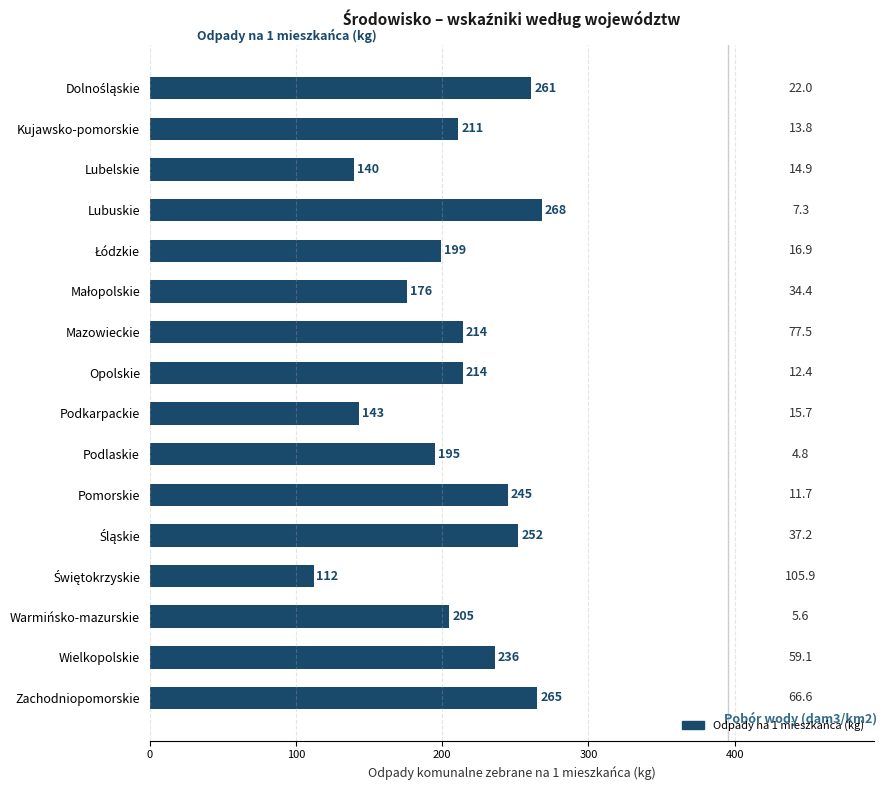

How many bars are there in total?

16